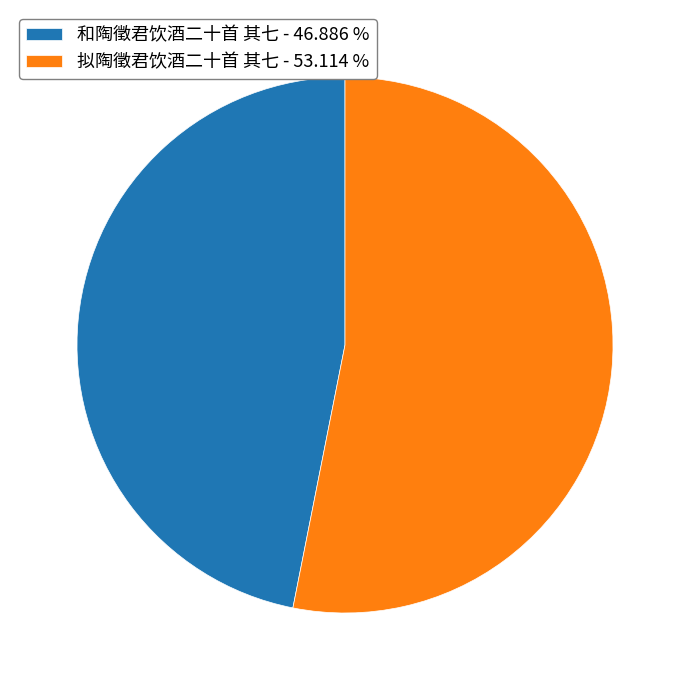

Is the sum of 和陶徵君饮酒二十首 其七 - 46.886 % and 拟陶徵君饮酒二十首 其七 - 53.114 % greater than half?

Yes